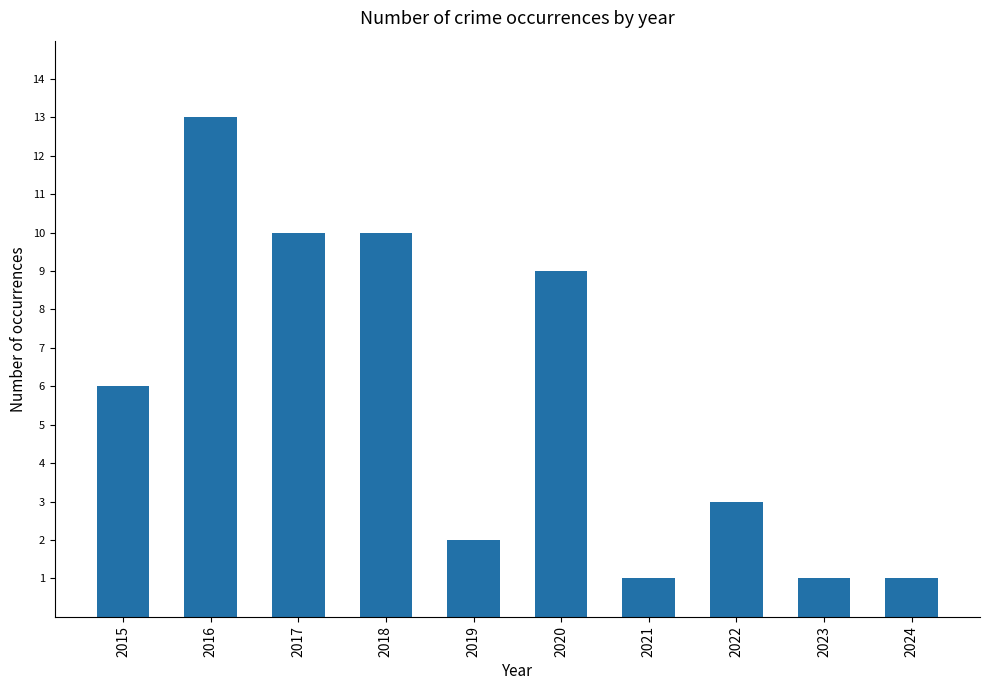

Which label corresponds to the largest value in the chart?

2016